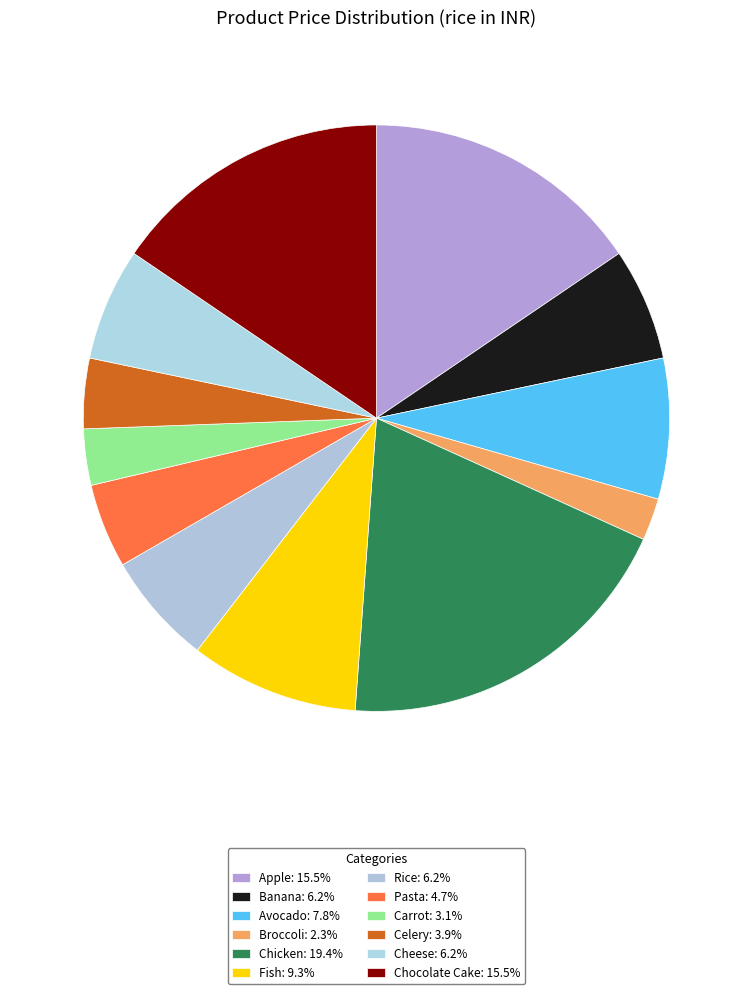

True or false: Cheese accounts for 1% of the total.

False